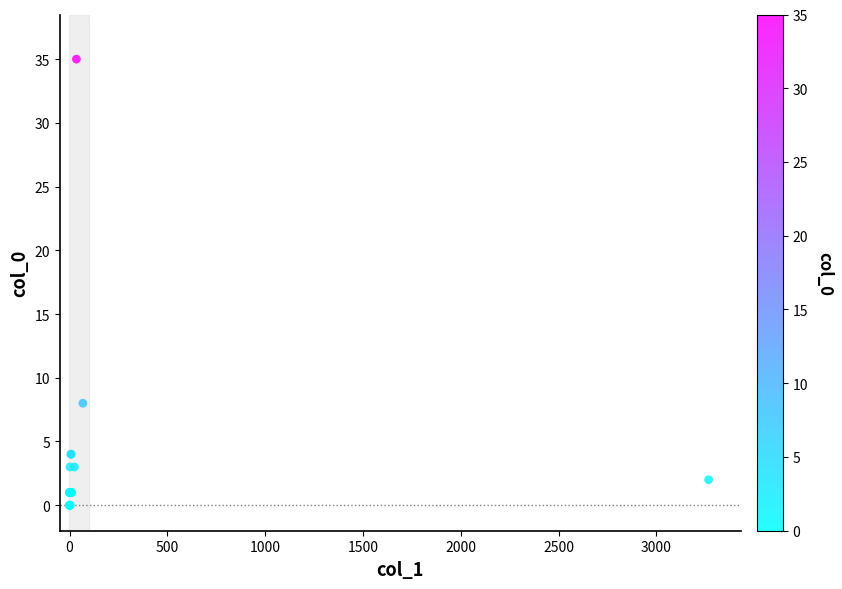

What Y value in the scatter plot is closest to 17?

8